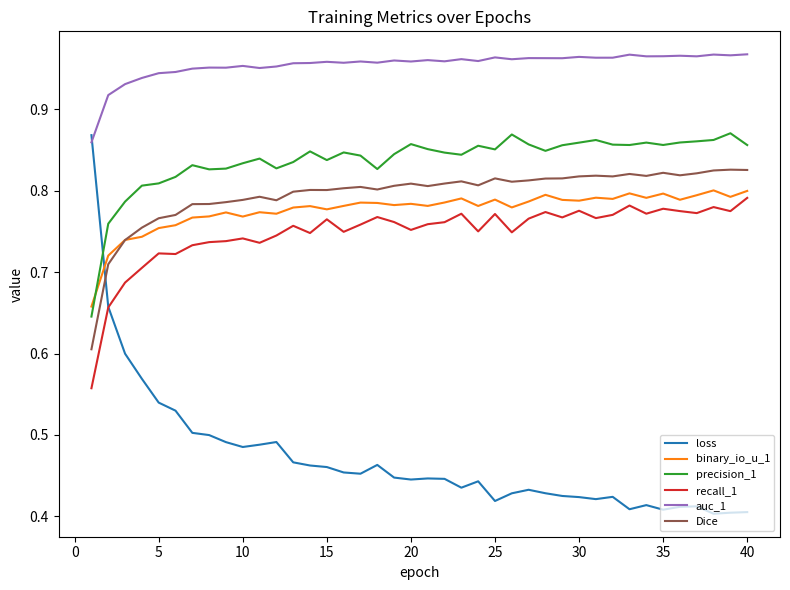

Which series has the largest range (max minus min)?

loss